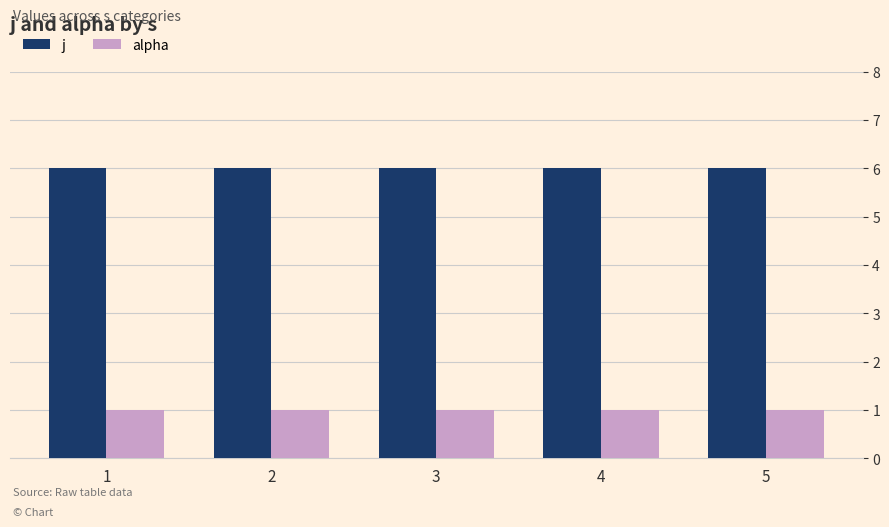

What is the sum of all alpha values?

5